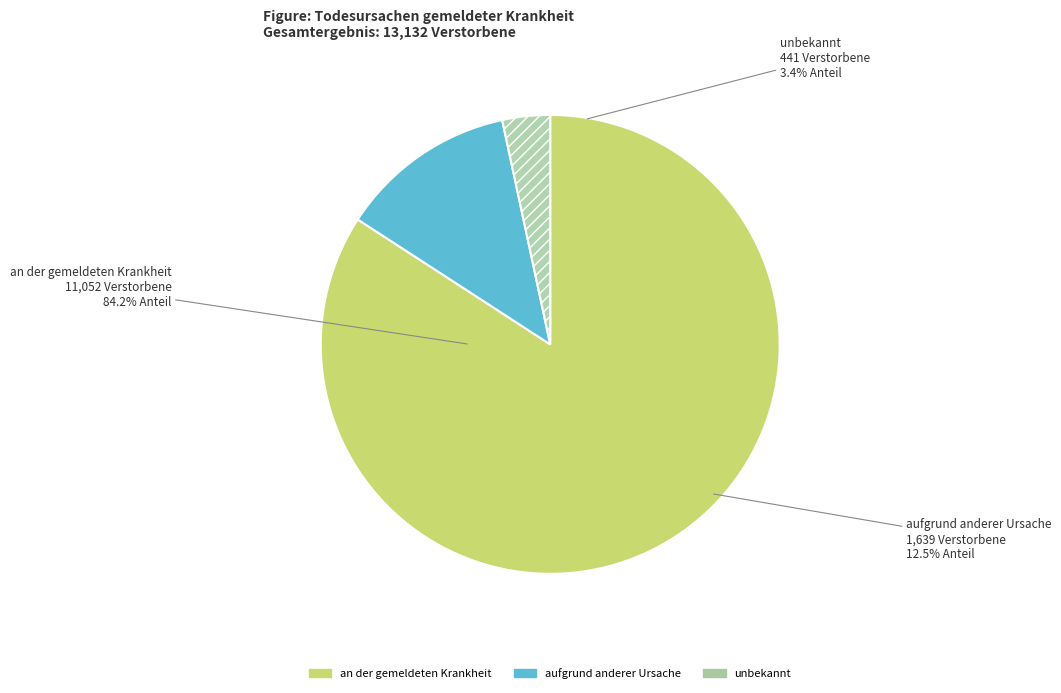

To the nearest percent, what portion does aufgrund anderer Ursache represent?

12%